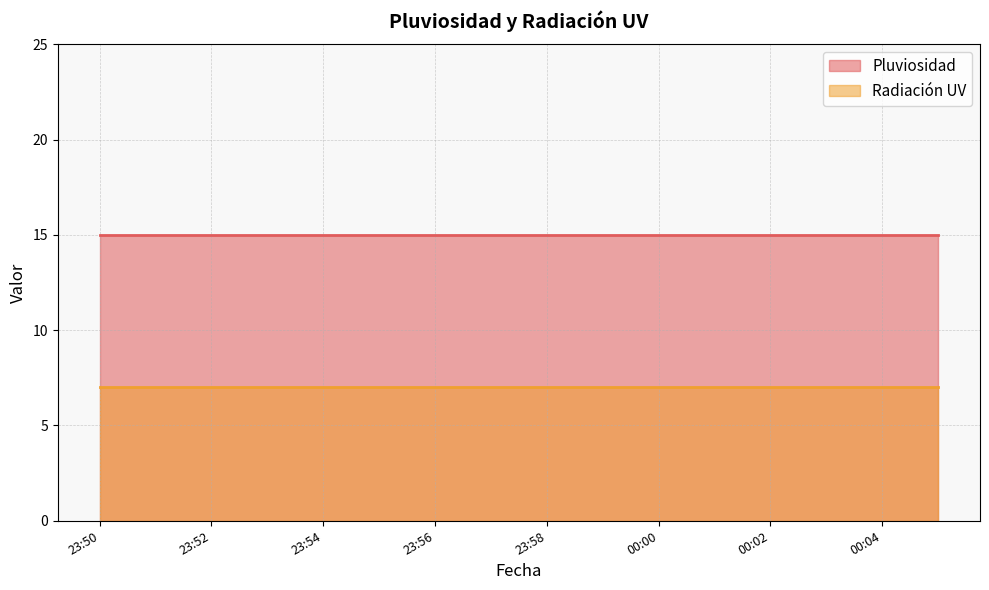

What is the label of the 8th point from the right?

23:58